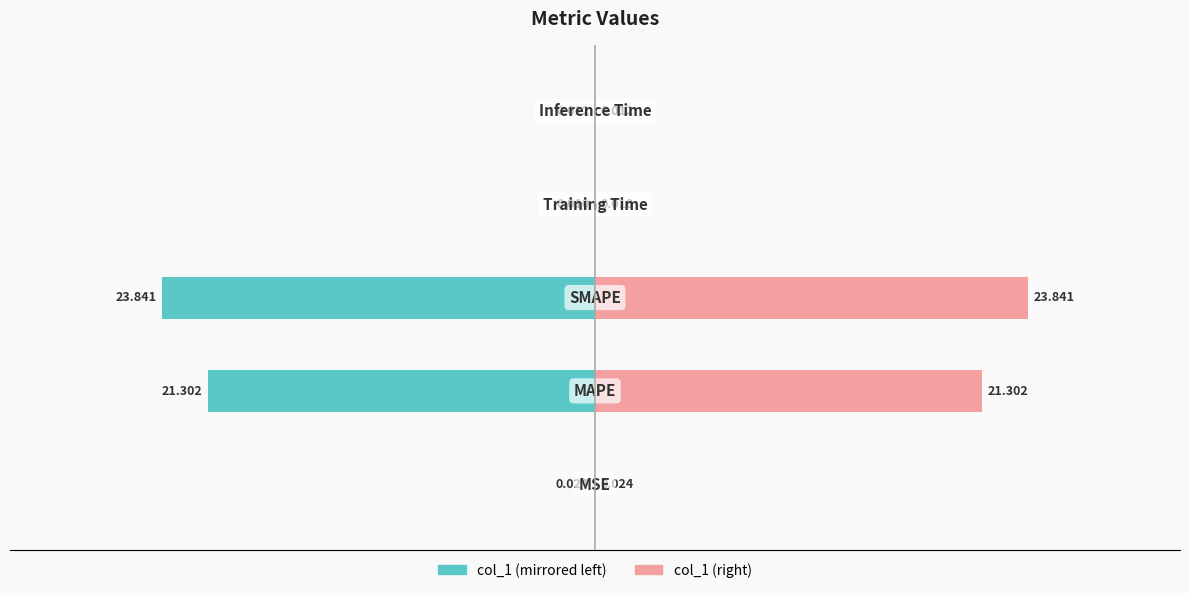

The value of col_1 (right) at 0 is 0.0. True or false?

False